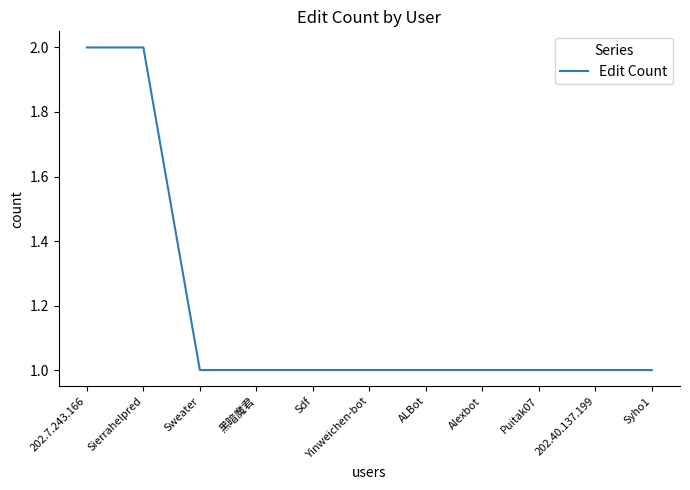

What is the greatest value displayed?

2